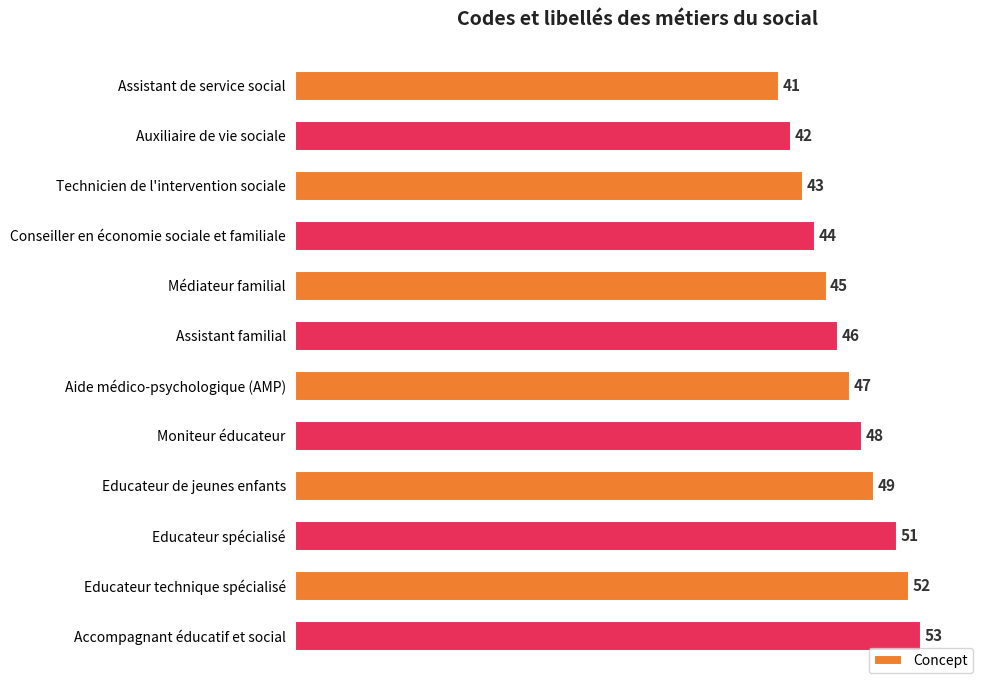

Reading bottom to top, list all the values displayed in this chart.

Accompagnant éducatif et social=53	Educateur technique spécialisé=52	Educateur spécialisé=51	Educateur de jeunes enfants=49	Moniteur éducateur=48	Aide médico-psychologique (AMP)=47	Assistant familial=46	Médiateur familial=45	Conseiller en économie sociale et familiale=44	Technicien de l'intervention sociale=43	Auxiliaire de vie sociale=42	Assistant de service social=41